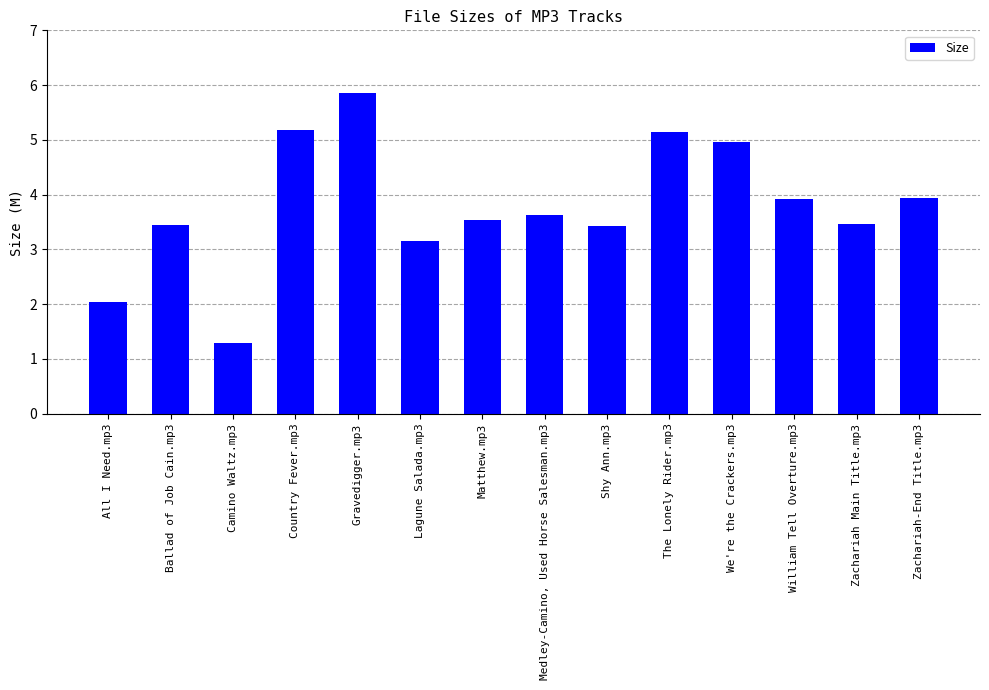

Which has a higher value, Gravedigger.mp3 or Zachariah-End Title.mp3?

Gravedigger.mp3